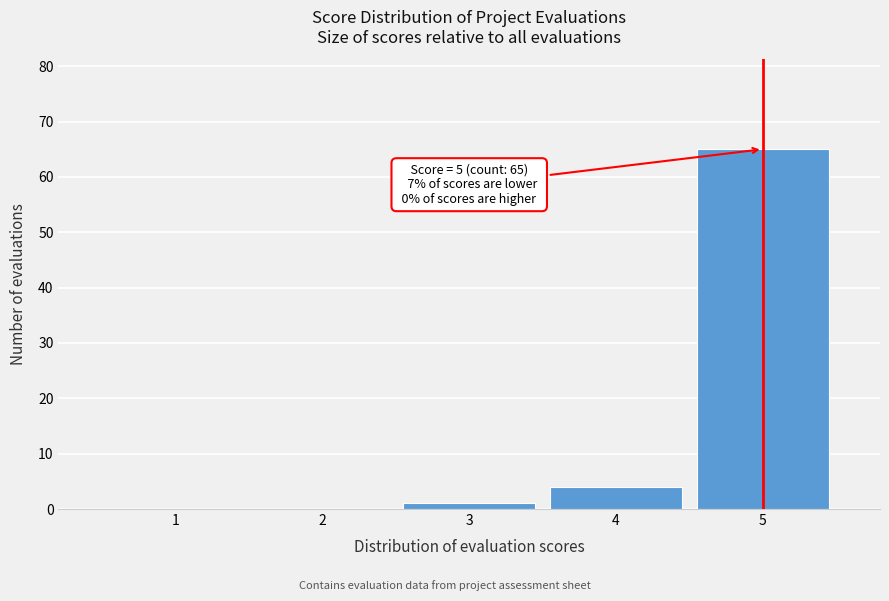

Reading left to right, extract all data points from this chart.

1=0	2=0	3=1	4=4	5=65